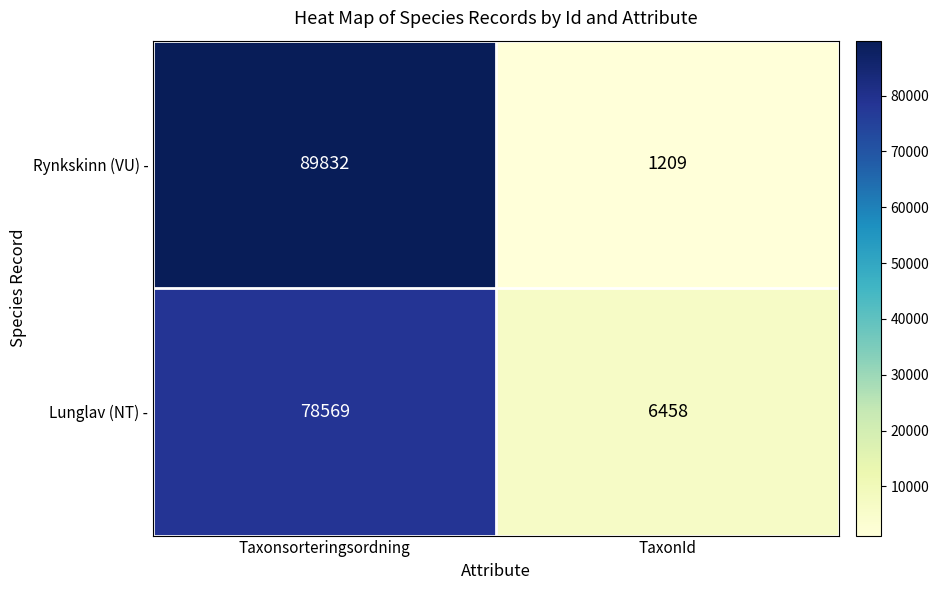

At which category is the sum across all series the highest?

Taxonsorteringsordning